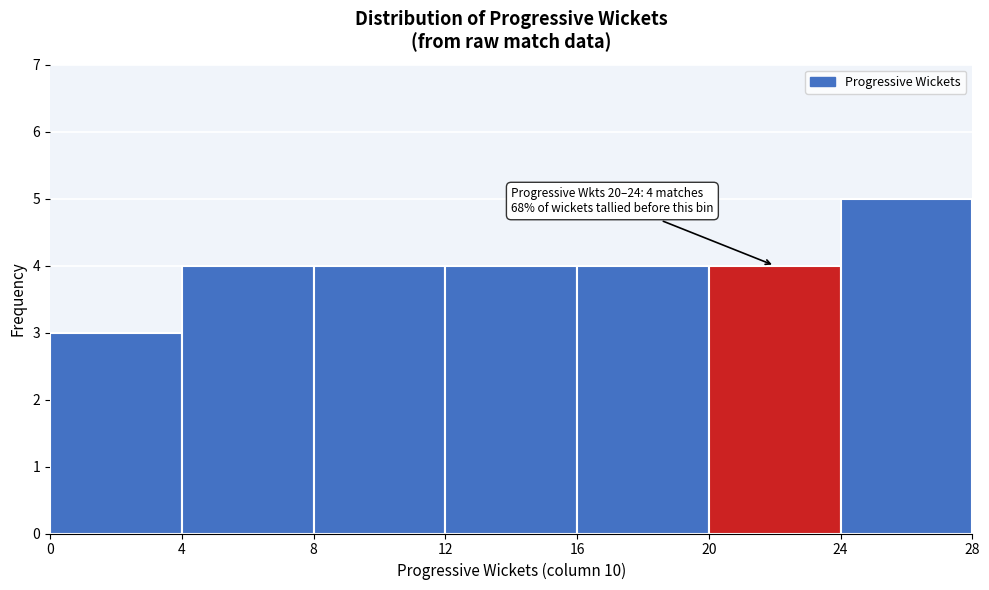

Over which range of the x-axis is the bar tallest?

24 to 28